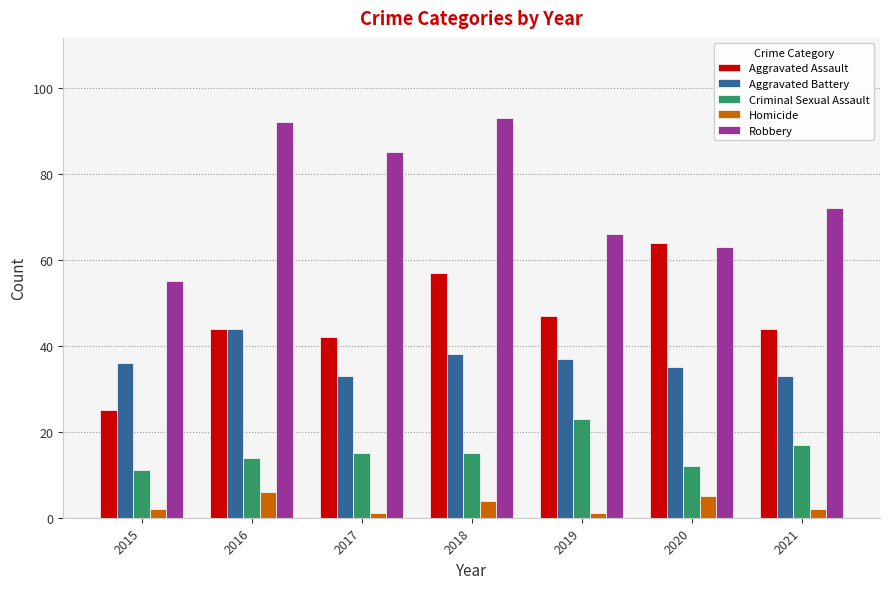

The Criminal Sexual Assault series shows 24 at 2021. True or false?

False